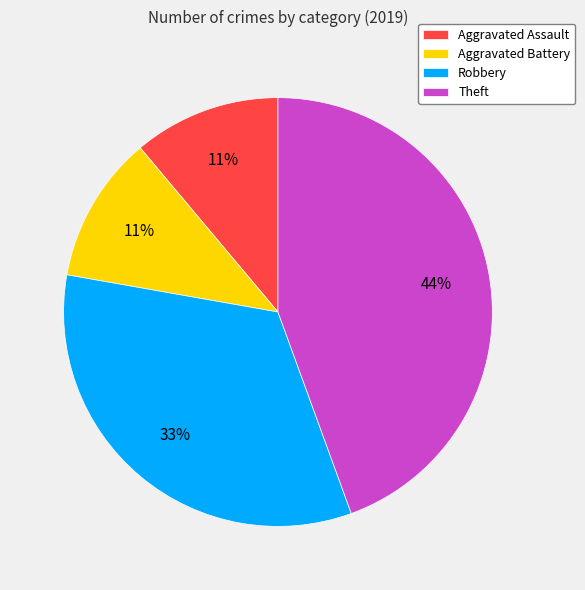

Does Aggravated Assault represent more than half of the total?

No